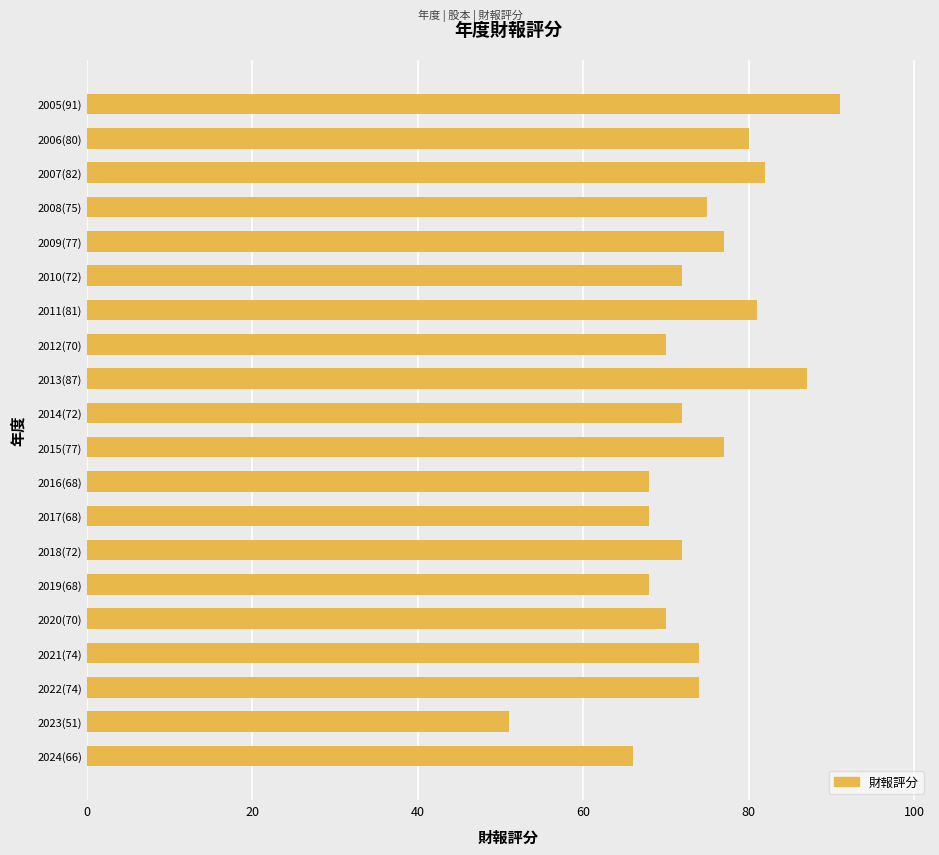

How many data points does each series have?

20